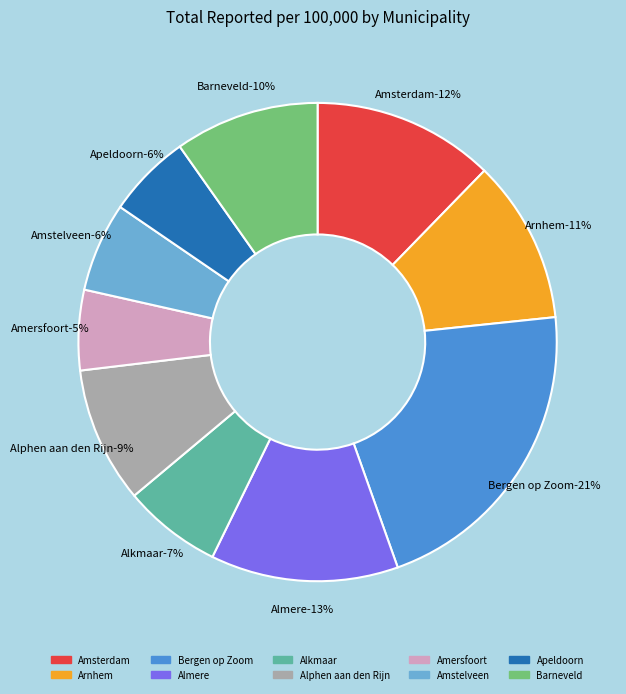

Is there any slice that represents more than half of the pie?

No